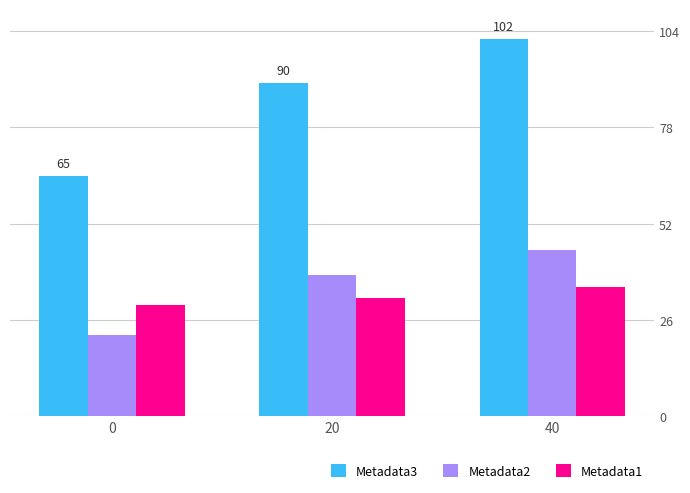

Is the value of Metadata1 at 20 greater than the value of Metadata3 at 40?

No